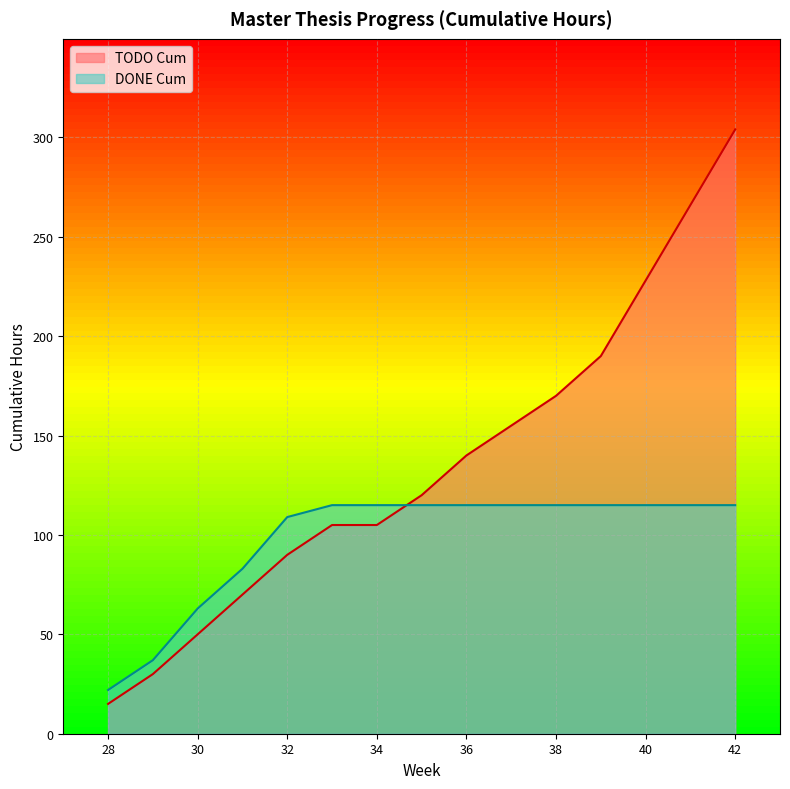

Rank the categories by DONE Cum value from highest to lowest.

33, 34, 35, 36, 37, 38, 39, 40, 41, 42, 32, 31, 30, 29, 28